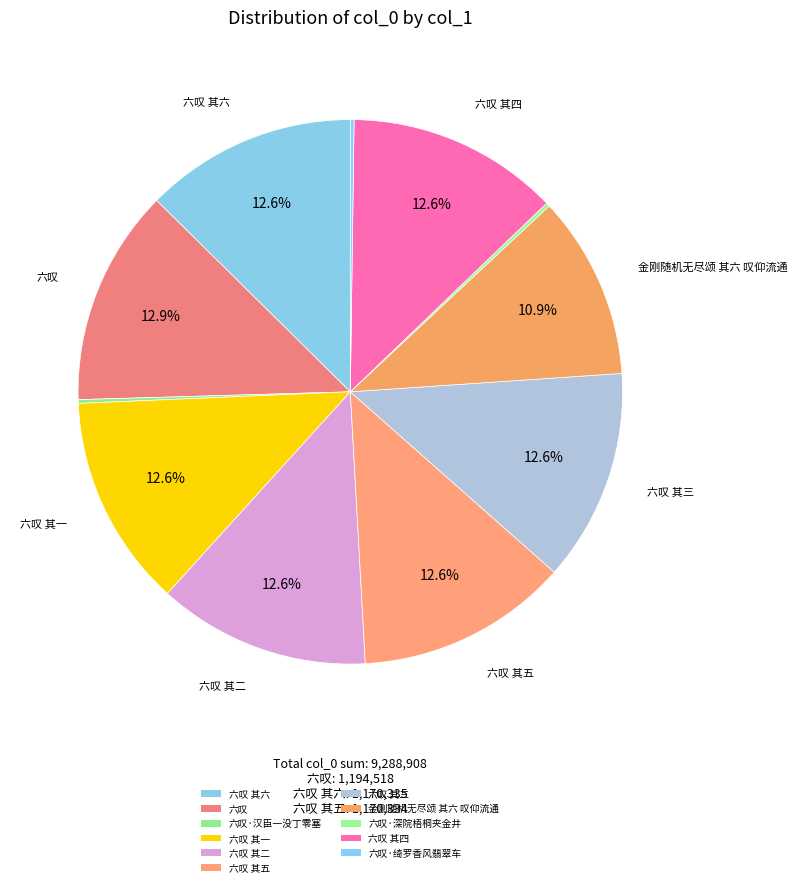

Is there a majority slice in this chart?

No